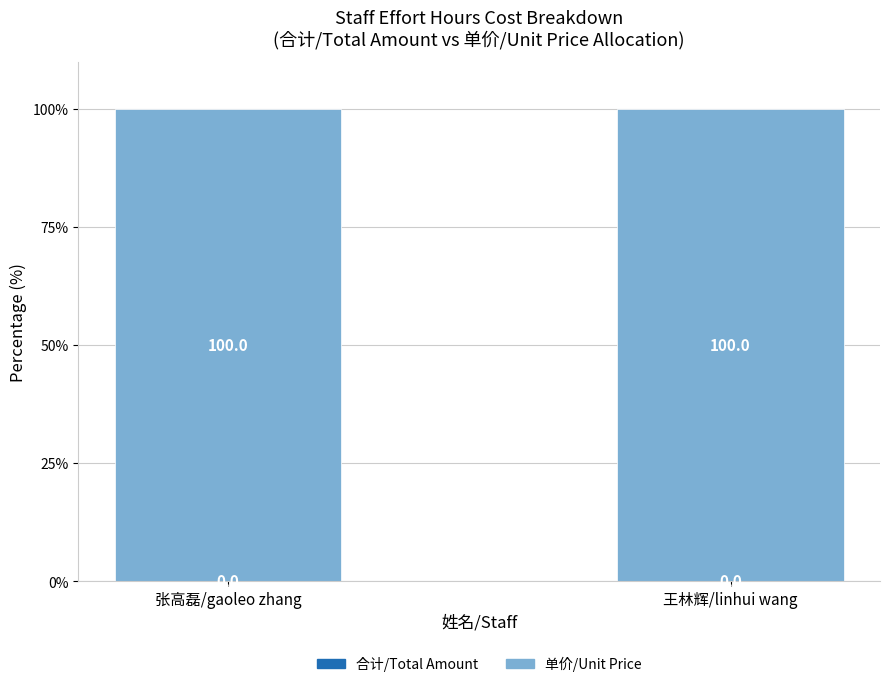

Are the bars horizontal?

No